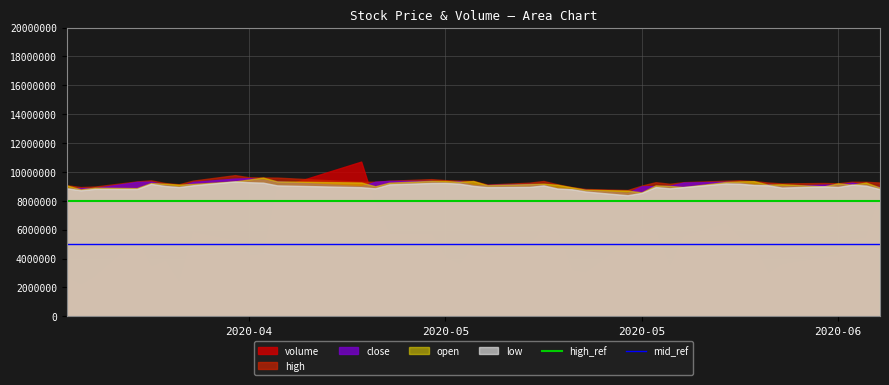

At how many categories does at least one series exceed 5837463?

40